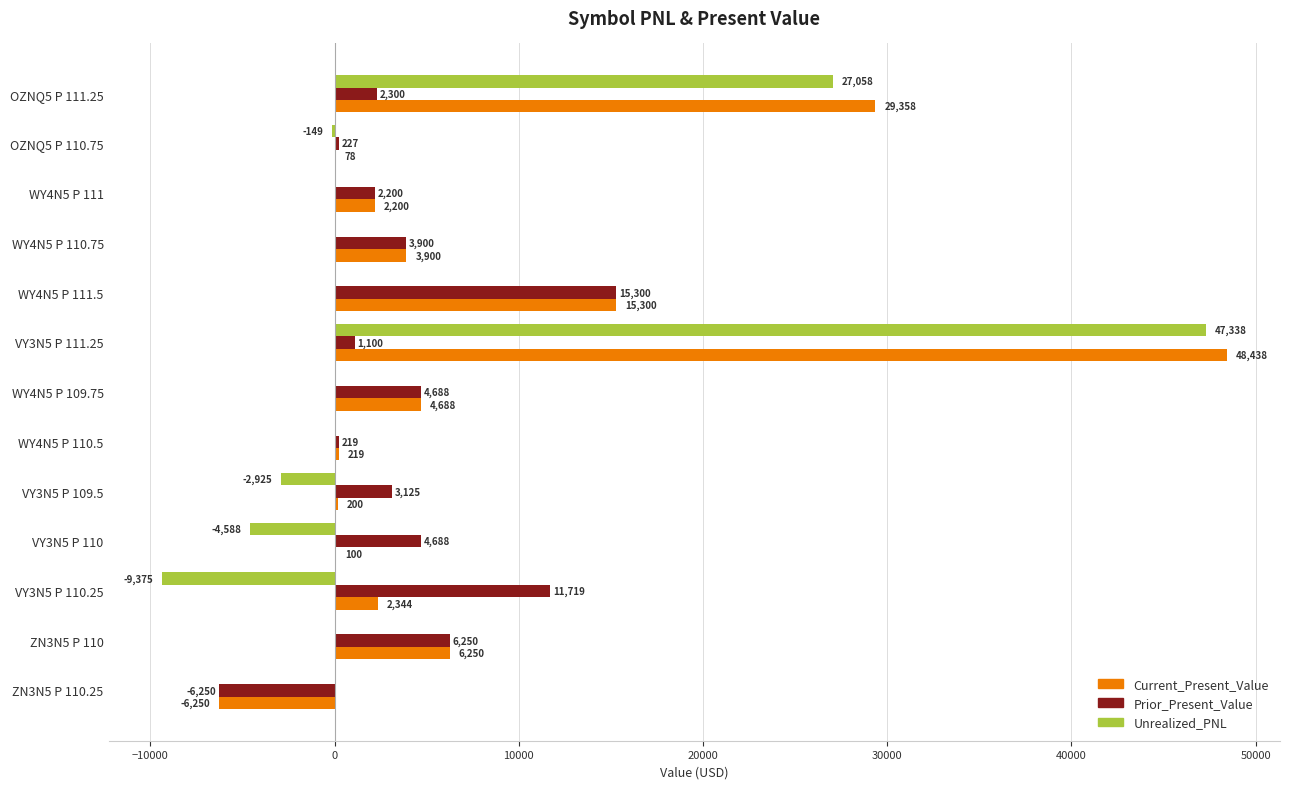

Is the value of Prior_Present_Value at WY4N5 P 111.5 greater than the value of Unrealized_PNL at OZNQ5 P 111.25?

No